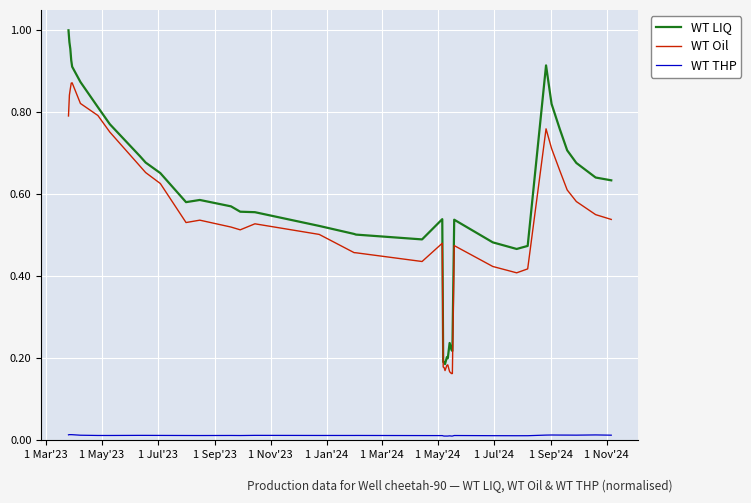

Is this an area chart (filled region under the line)?

No